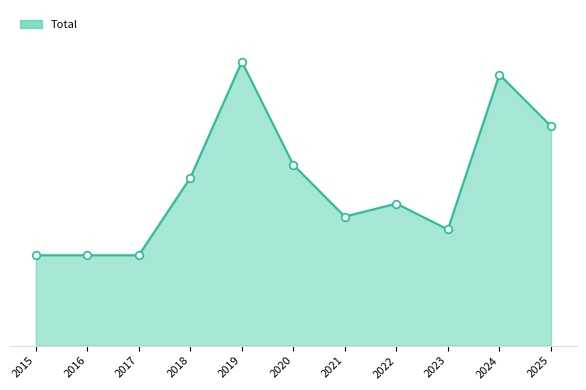

Between 2019 and 2023, which is larger?

2019